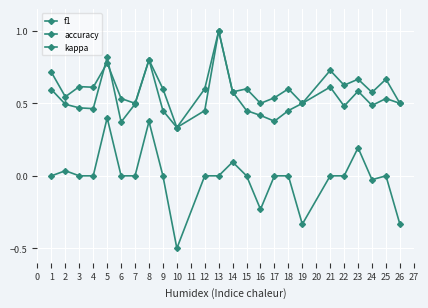

How many categories are shown in the chart?

24